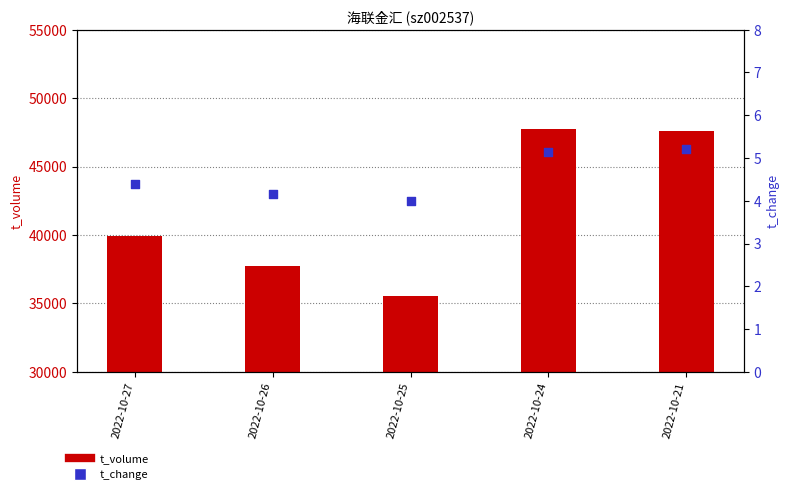

Which series contains the lowest Y value?

t_change